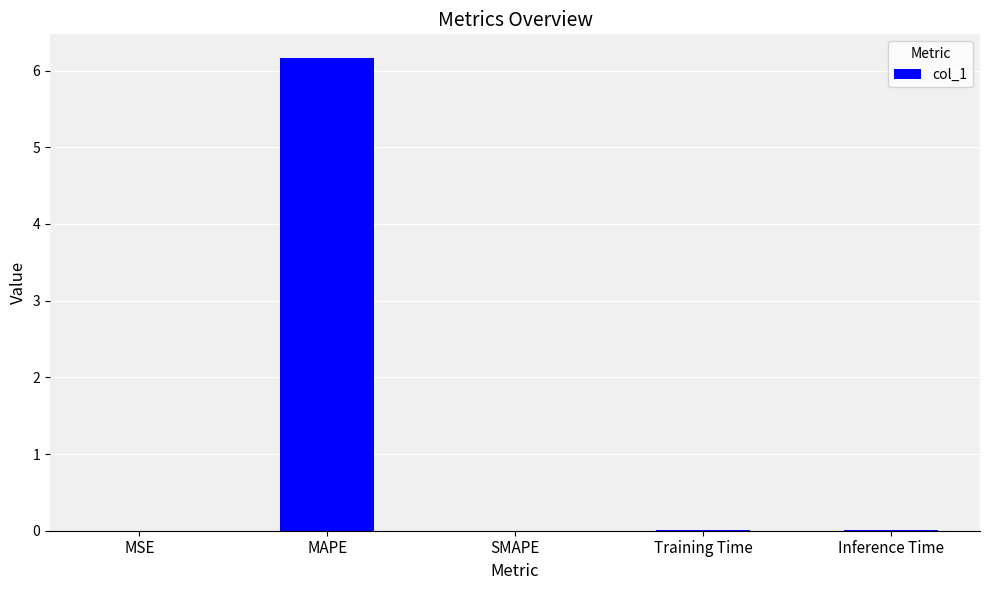

Are the bars horizontal?

No